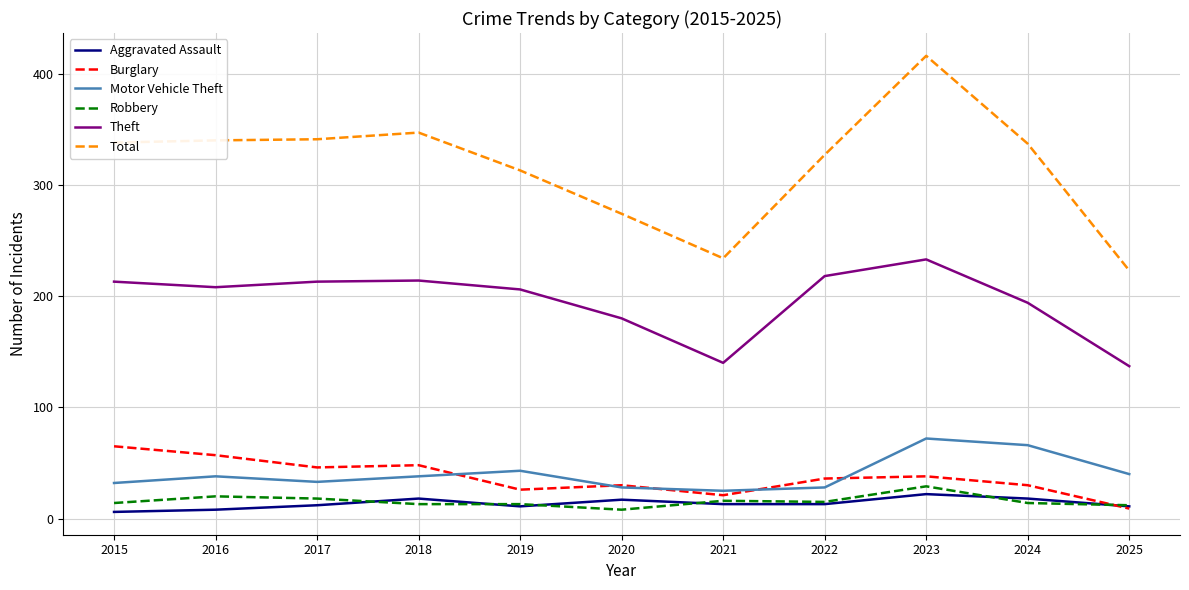

The Theft series shows 379 at 2018. True or false?

False